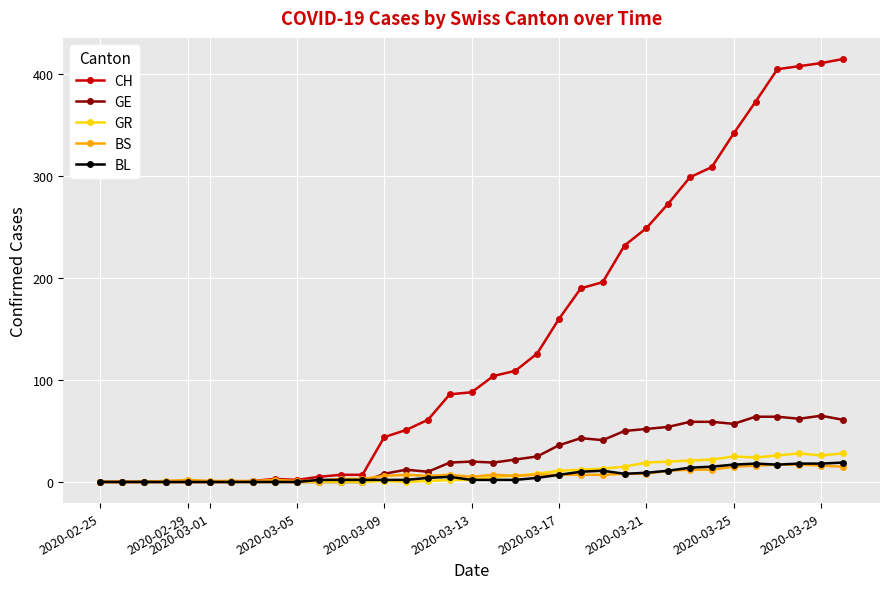

What is the value of the GE point at the 35th from the left?

61